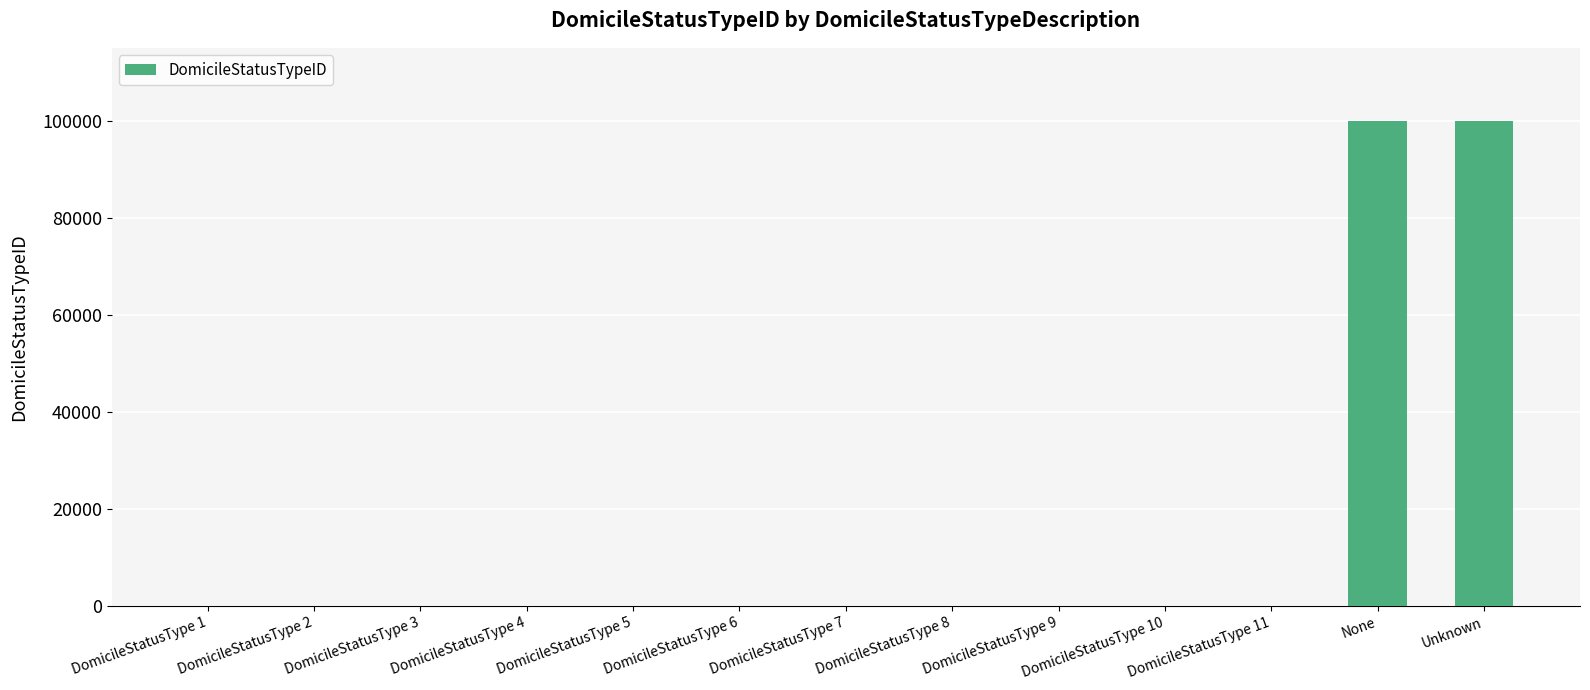

The value at Unknown is 142793. True or false?

False